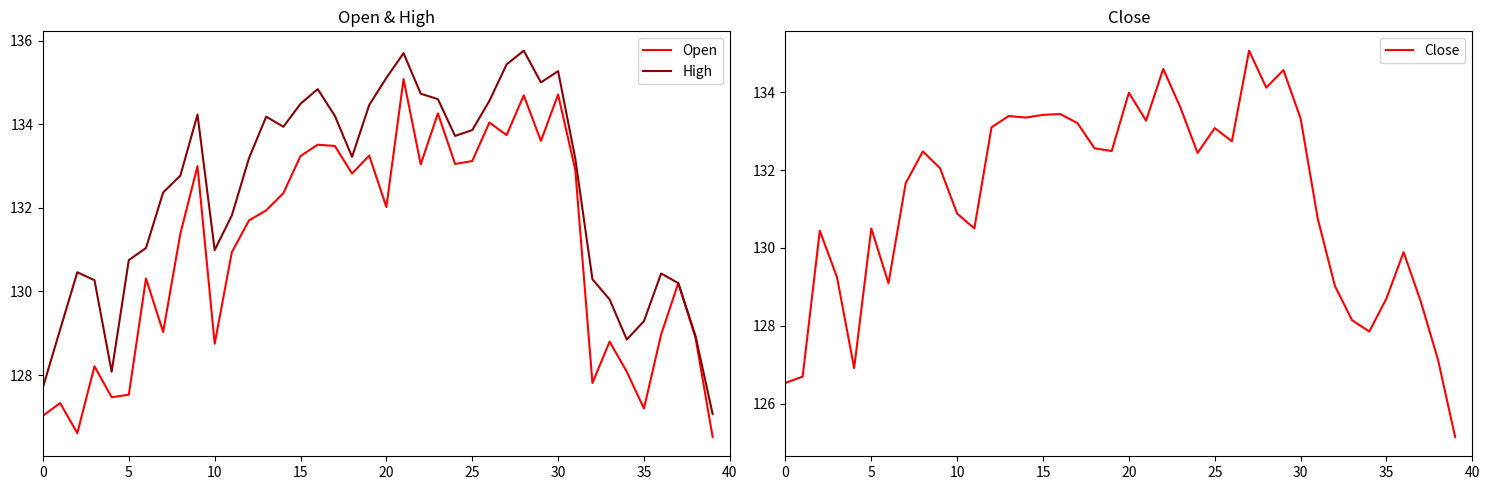

The value of High at 5 is 130.8. True or false?

True